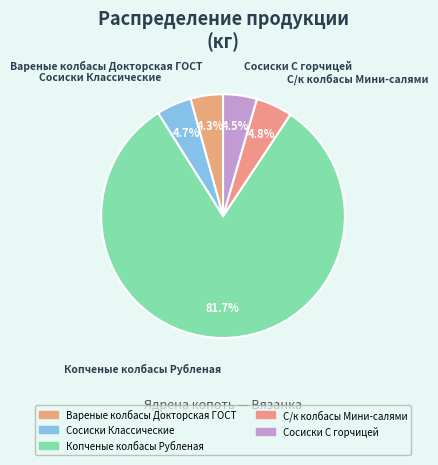

Which category has the biggest portion of the pie?

Копченые колбасы Рубленая